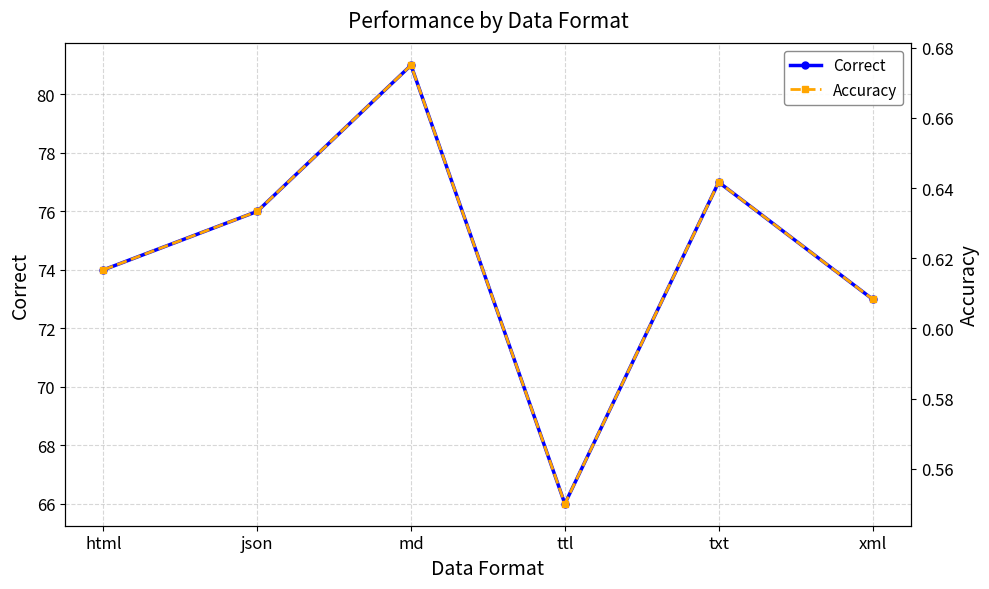

What is the label of the 2nd point from the left?

json